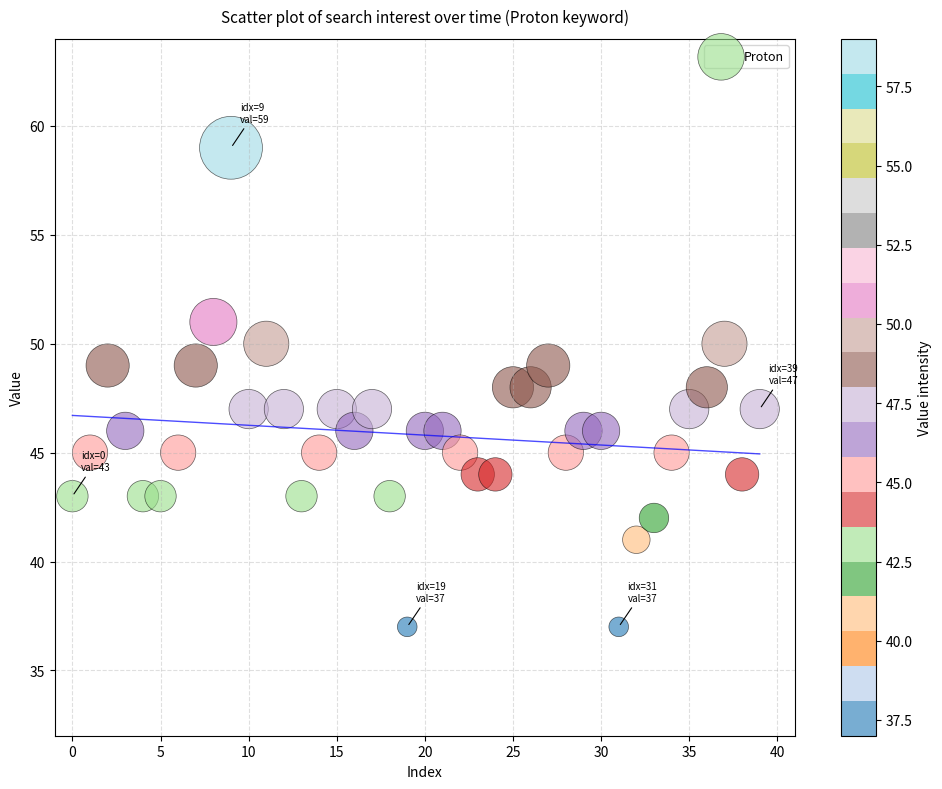

What is the range of Y values (max minus min)?

22